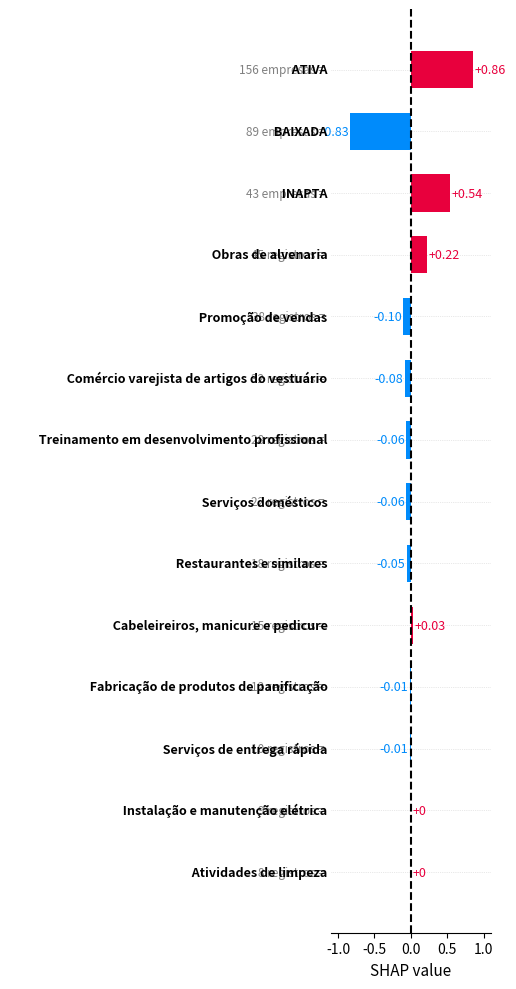

Are the bars horizontal?

Yes